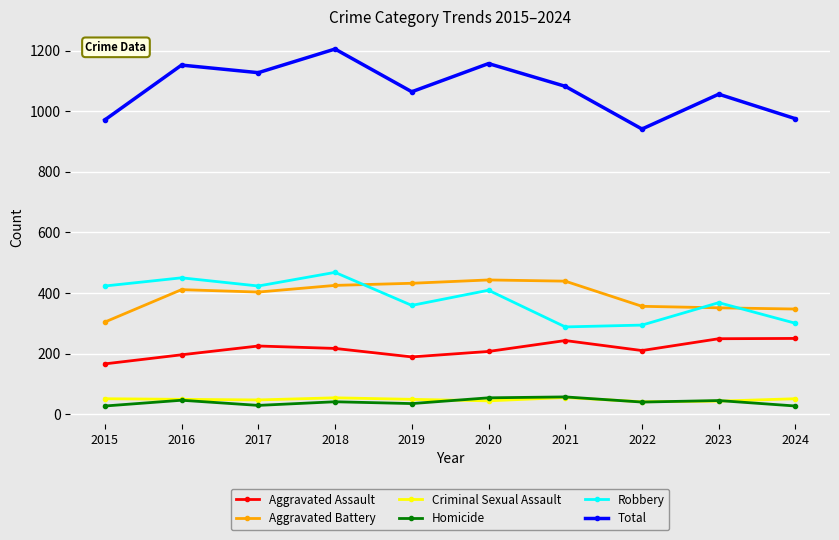

What is the sum of all Robbery values?

3782